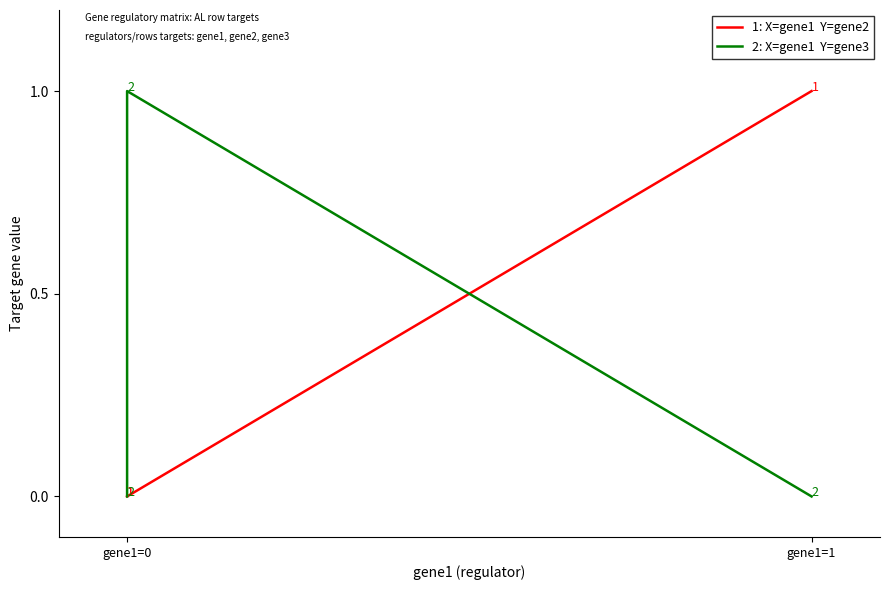

Is the value of gene3 at gene1=1 greater than the value of gene2 at gene1=0?

No